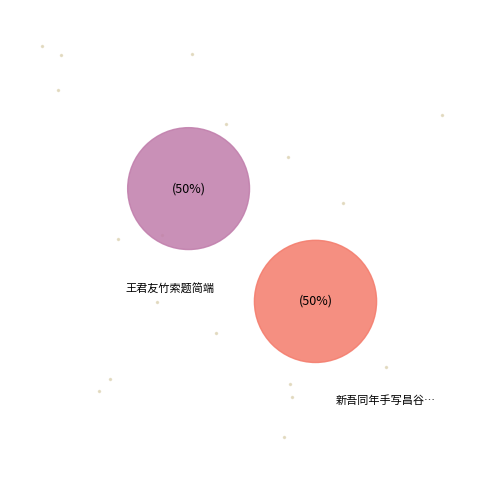

To the nearest percent, what is the average slice percentage?

50%